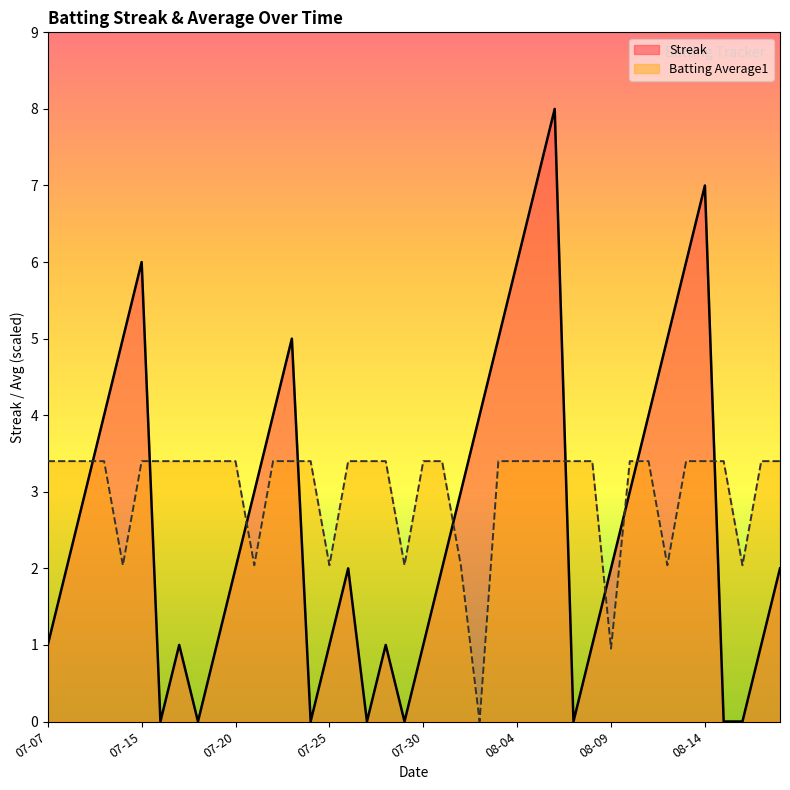

The value of Batting Average1 at 2010-07-08 is 3.4. True or false?

True